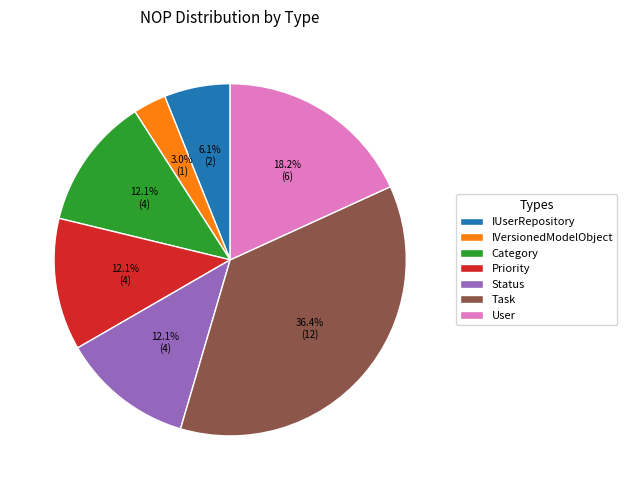

To the nearest percent, what is the average slice percentage?

14%